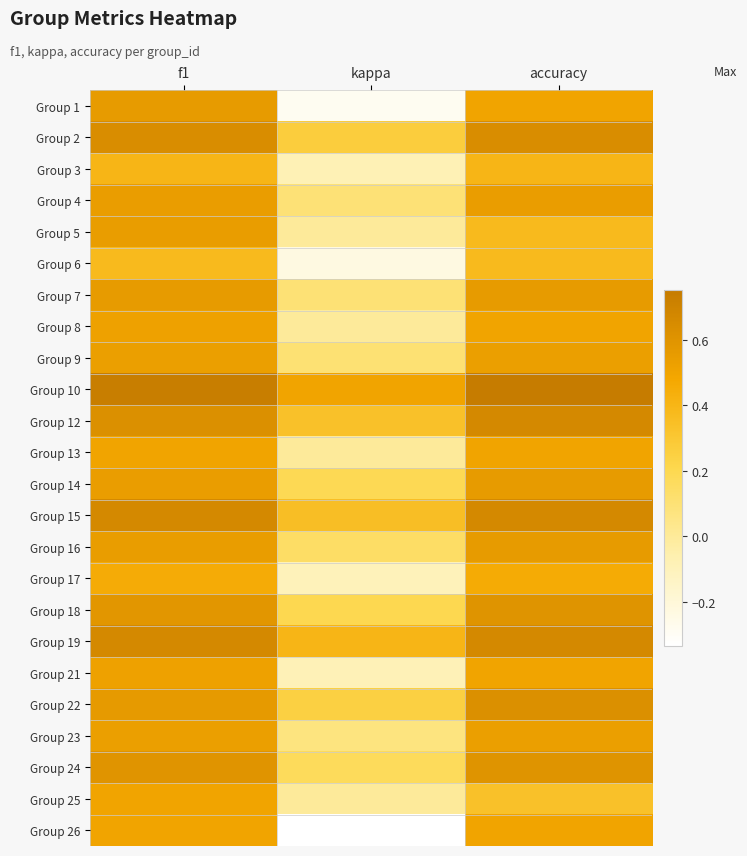

List the series in order of their peak value, highest first.

Group 10, Group 12, Group 15, Group 19, Group 2, Group 22, Group 18, Group 24, Group 7, Group 14, Group 16, Group 1, Group 5, Group 4, Group 9, Group 23, Group 21, Group 8, Group 13, Group 25, Group 26, Group 17, Group 3, Group 6